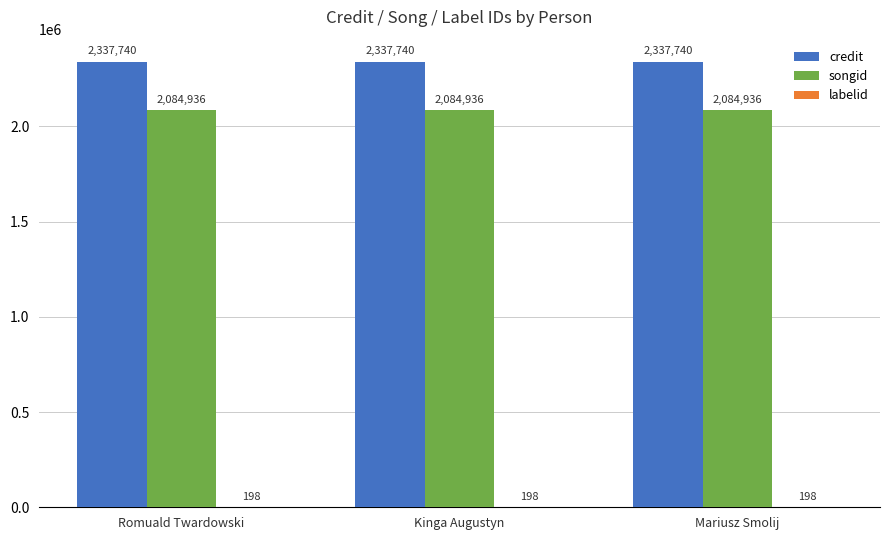

Count the number of categories in the chart.

3